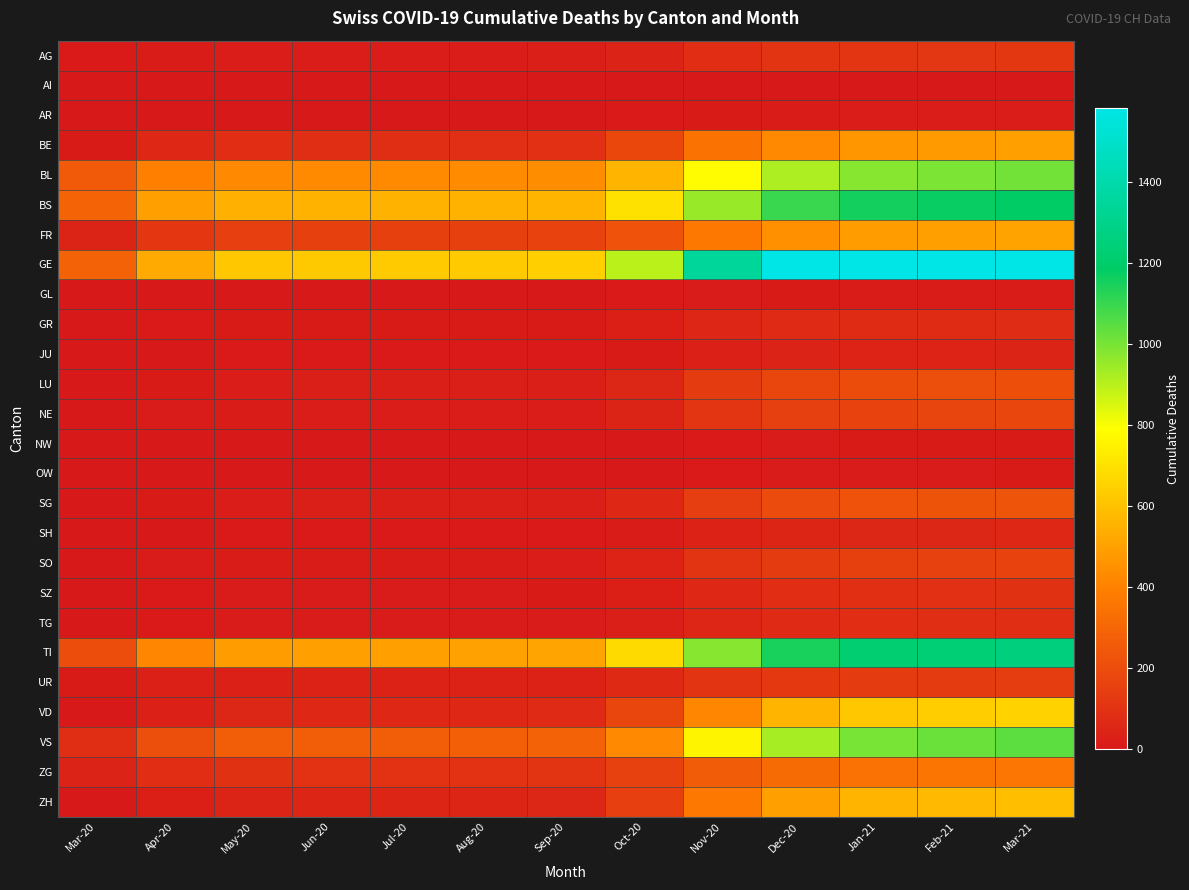

Between Aug-20 and Mar-21, which series saw the biggest shift?

GE